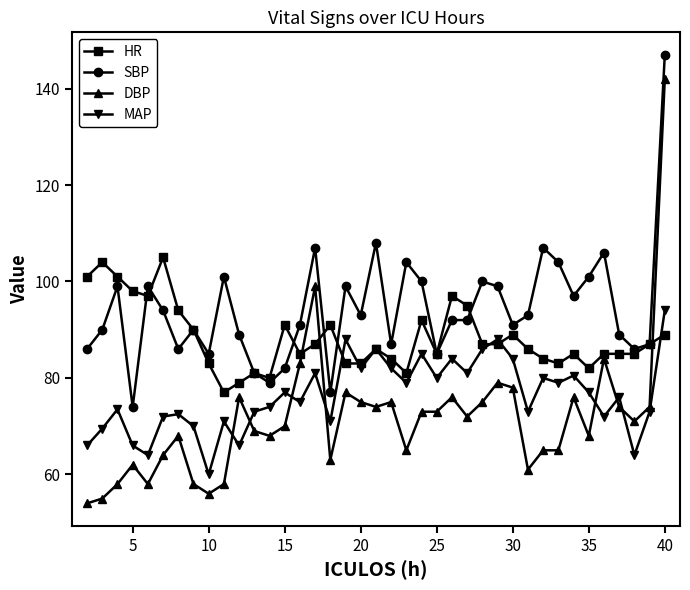

Count the number of categories in the chart.

39